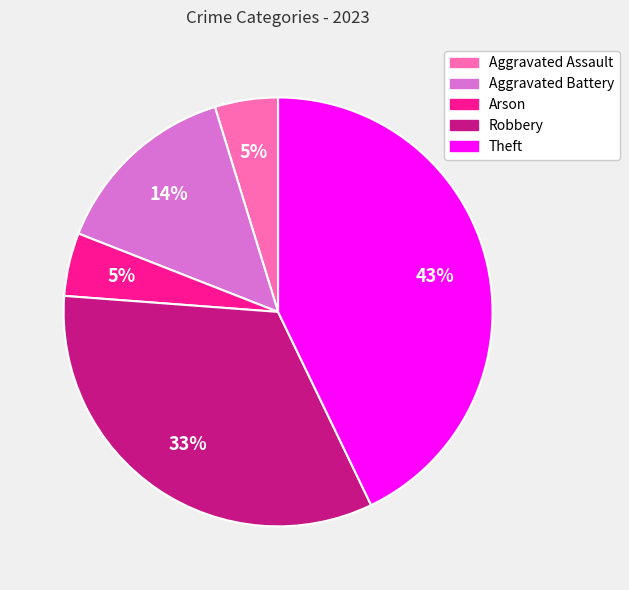

To the nearest percent, what is the average slice percentage?

20%